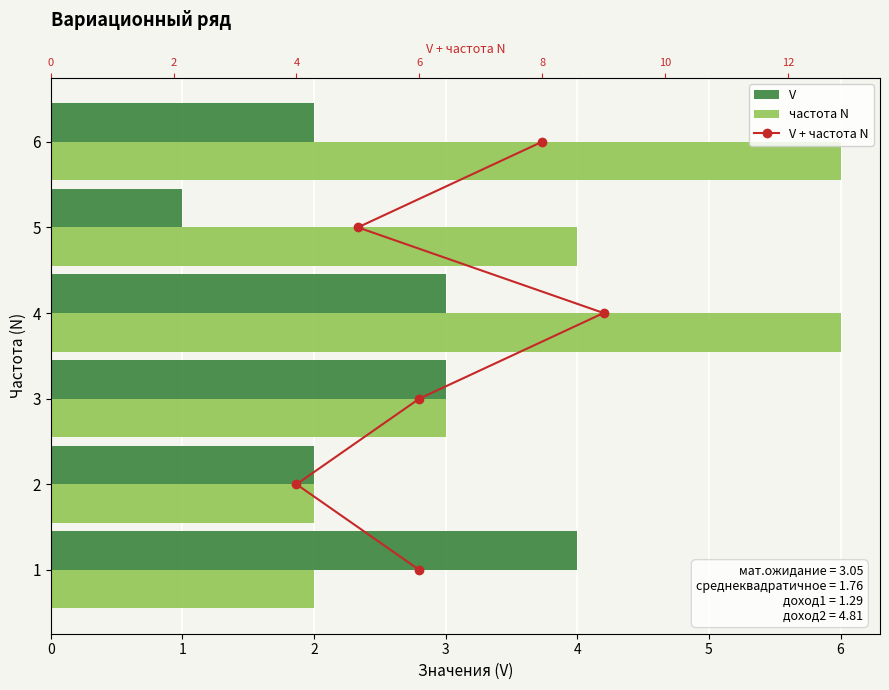

At 5, list the series in order from largest to smallest.

частота N, V + частота N, V